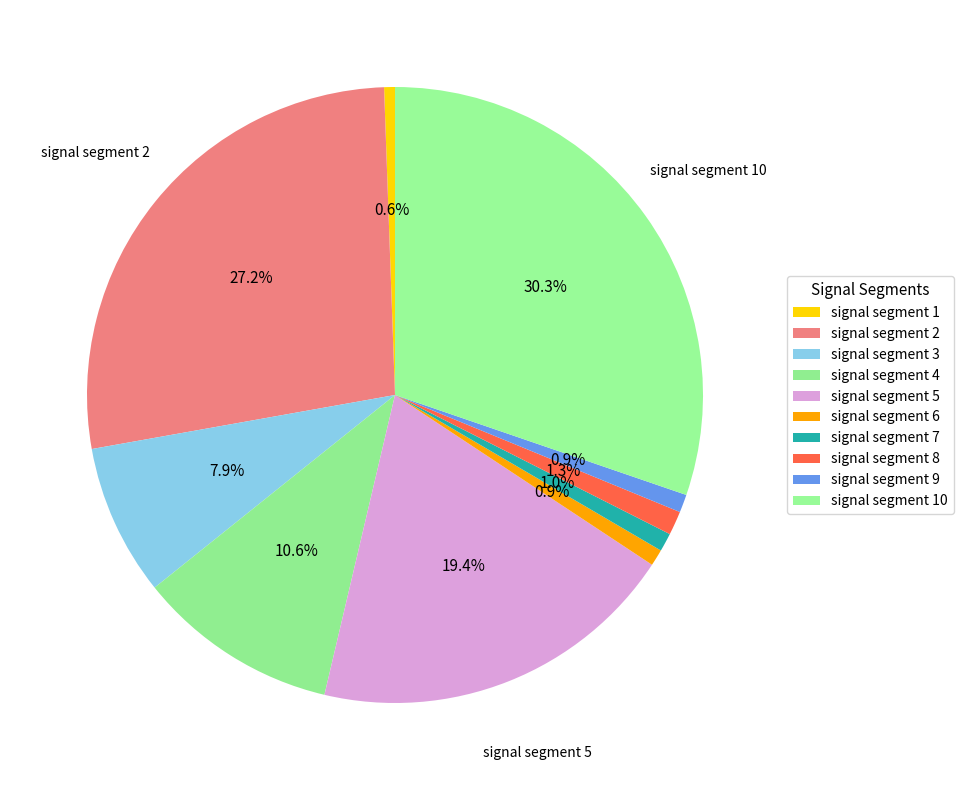

How many slices are in this pie chart?

10